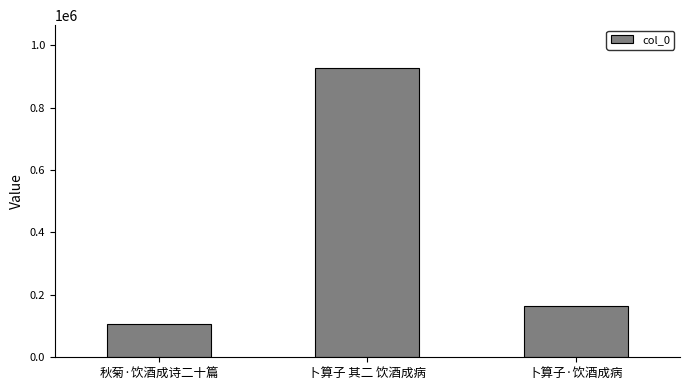

Which label corresponds to the smallest value in the chart?

秋菊·饮酒成诗二十篇